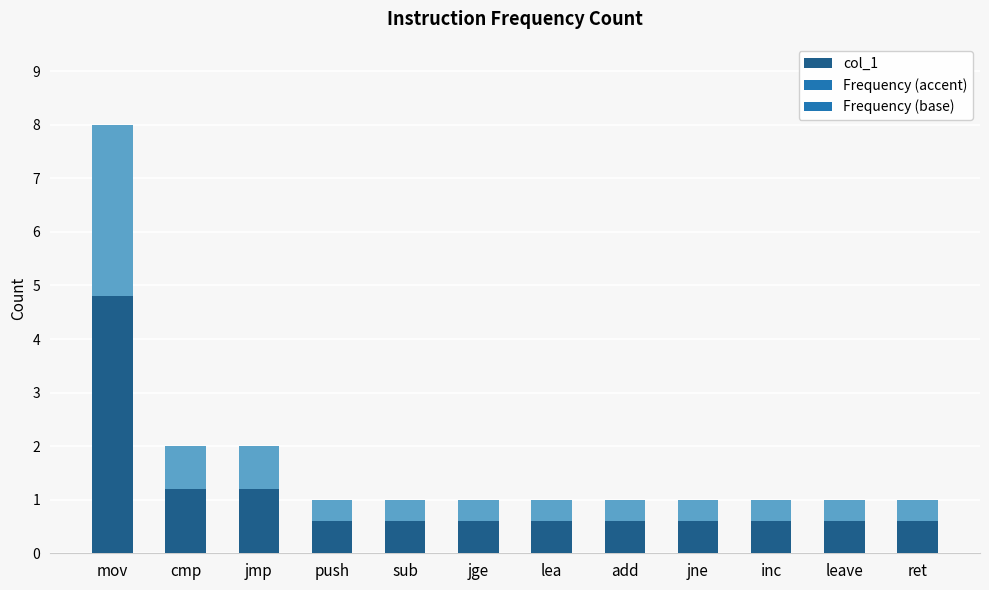

Between jne and jge, which is larger?

jne